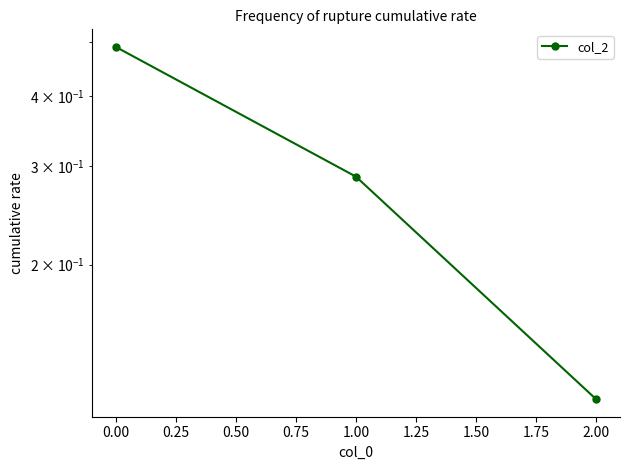

What is the change in value from 1.00 to 2.00?

-0.2